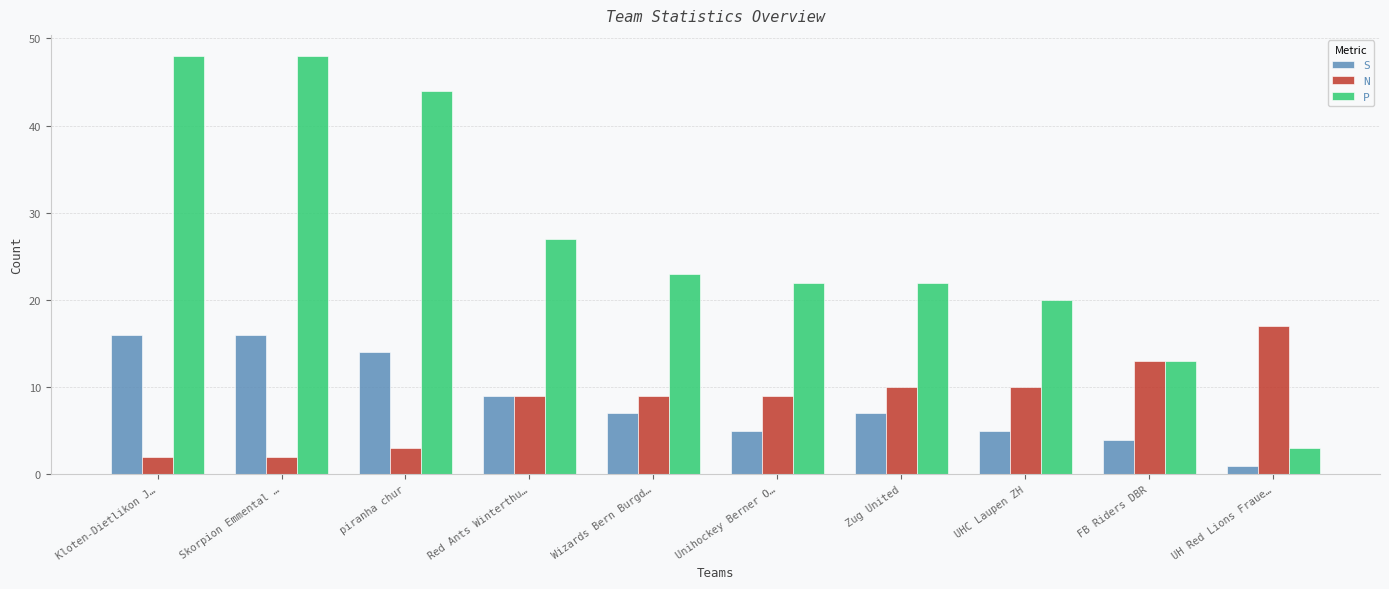

Which category has the lowest value across all series?

UH Red Lions Fraue…